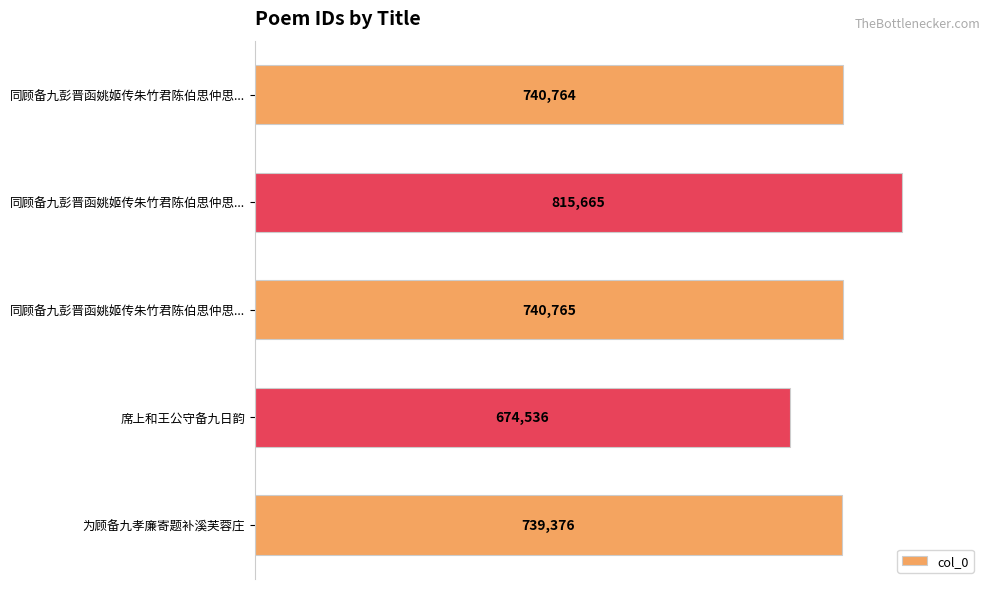

Are the bars horizontal?

Yes